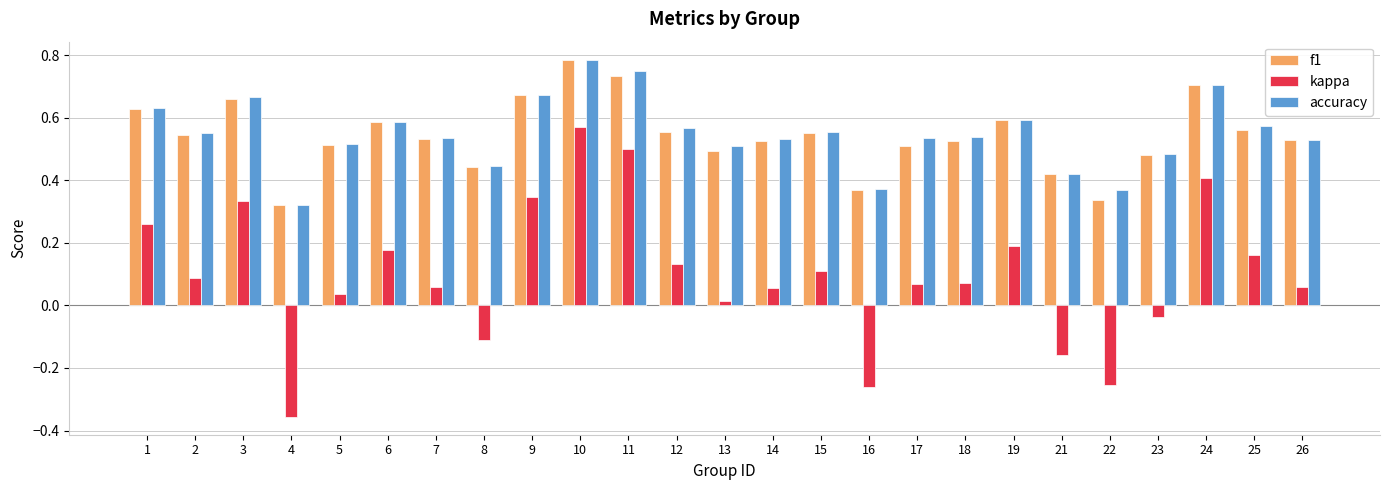

Which series changed the most between 3 and 4?

kappa